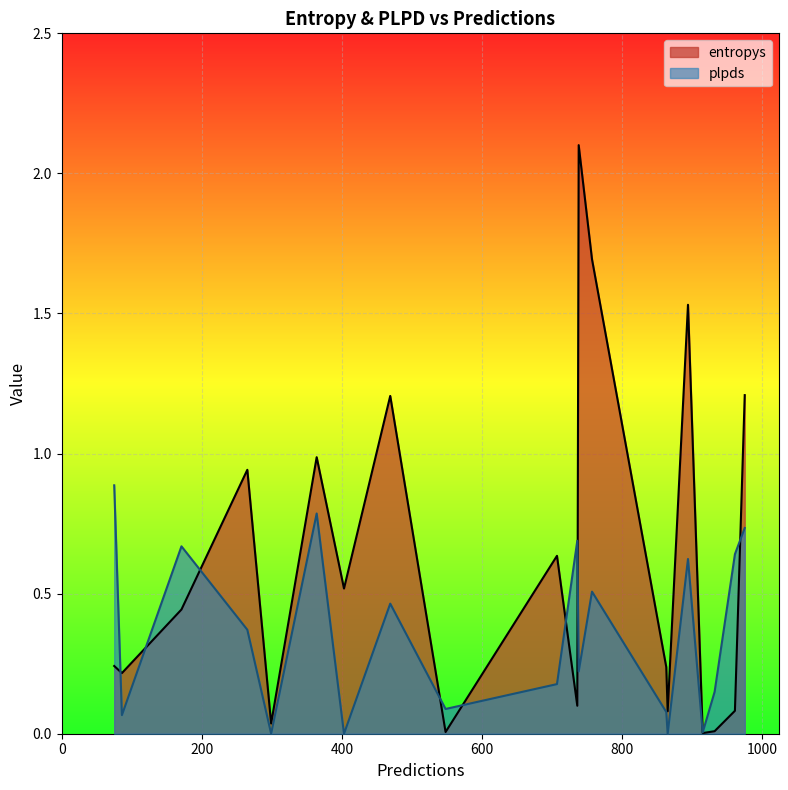

What is the approximate value of plpds at 738?

0.2